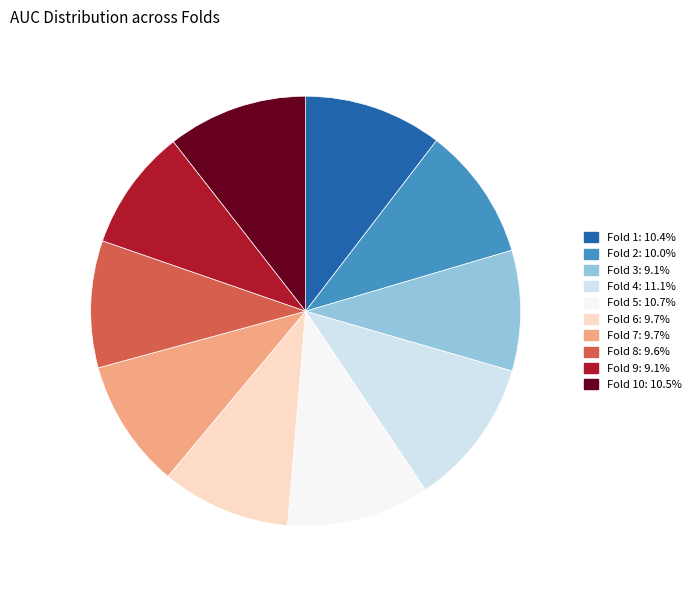

Is Fold 7: 9.7% the majority of the pie?

No